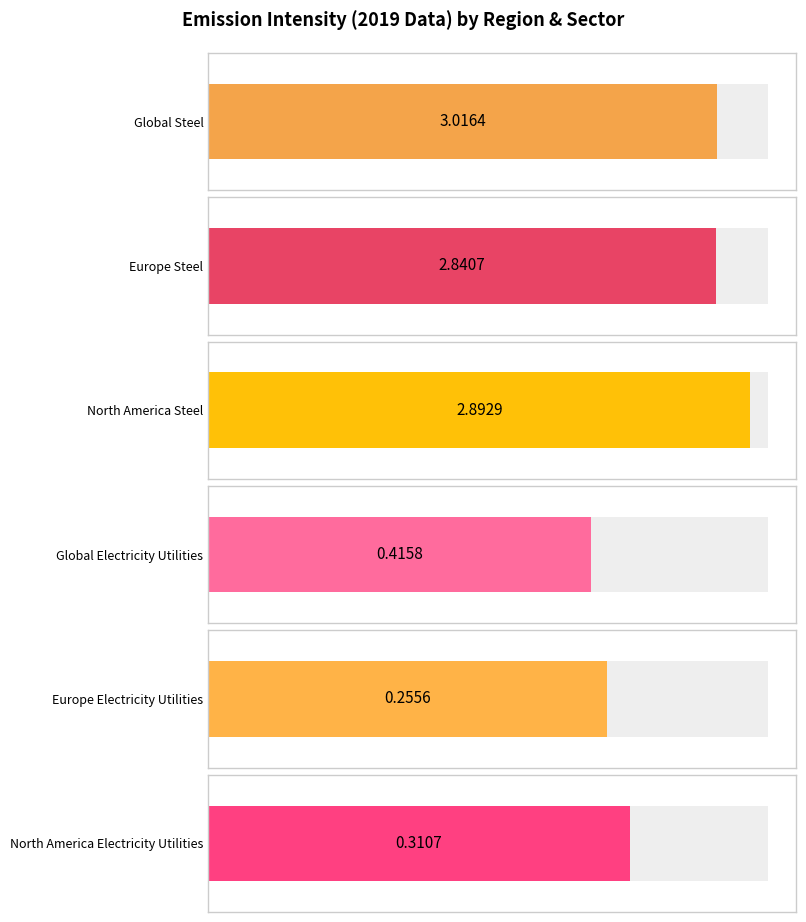

What are all the series names shown in the legend?

Global Steel, Europe Steel, North America Steel, Global Electricity Utilities, Europe Electricity Utilities, North America Electricity Utilities